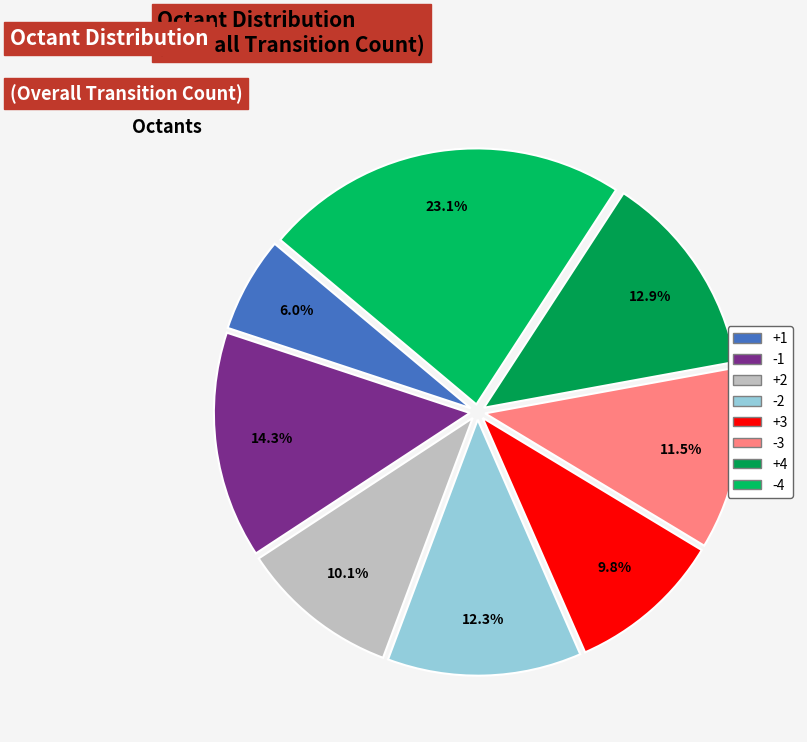

Does any single category account for the majority?

No